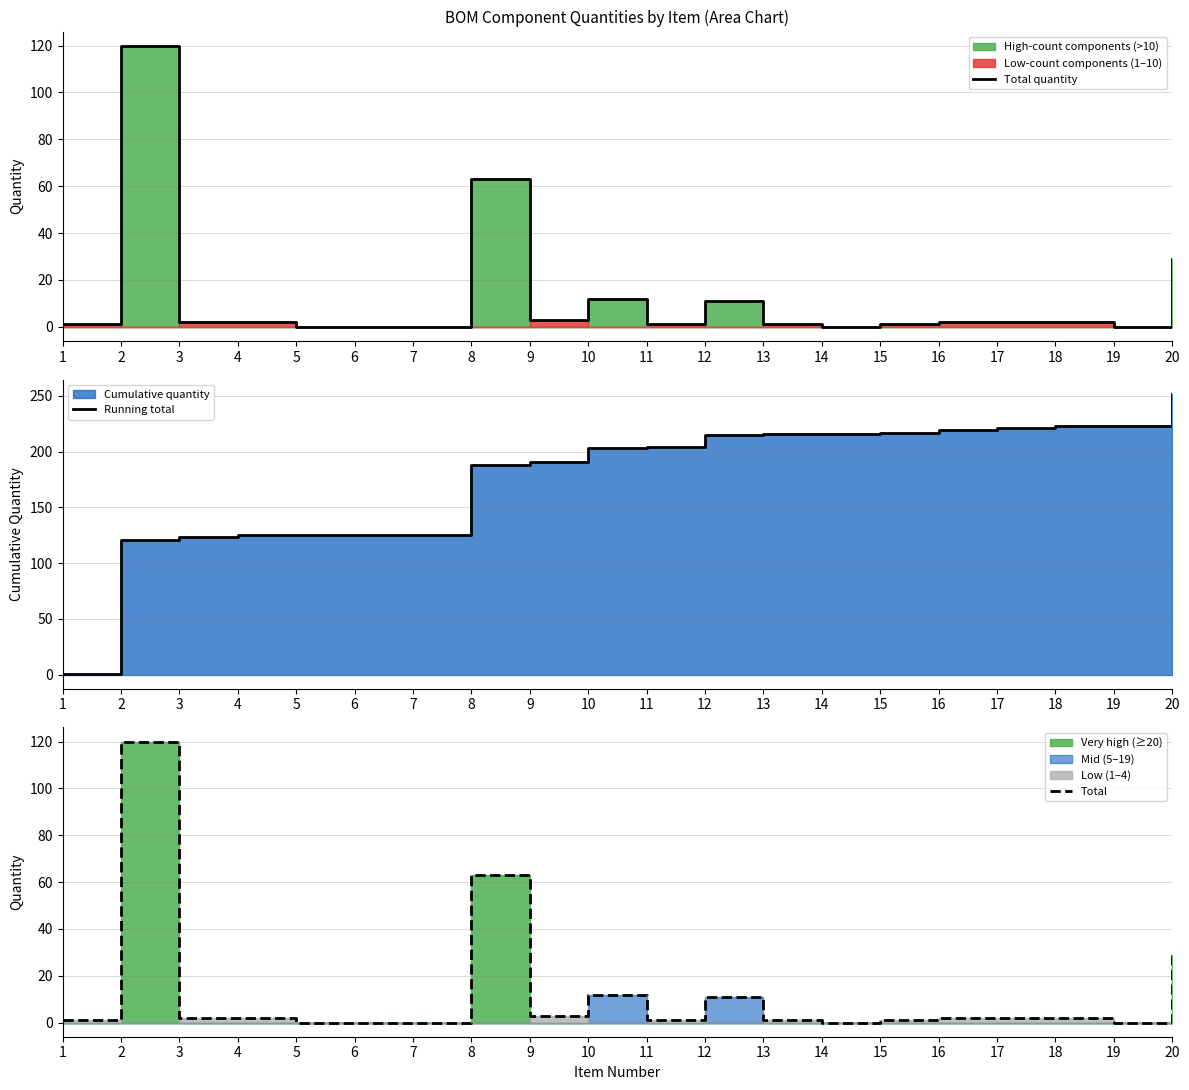

Which series has the largest total across all categories?

Running total